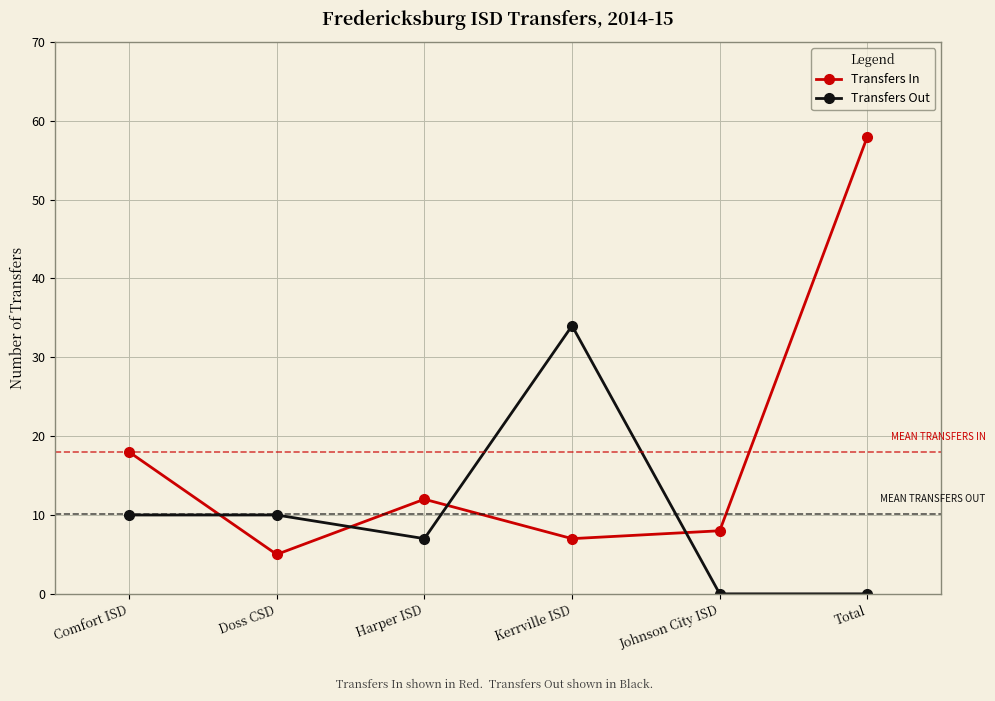

Does the chart display data point markers on the line(s)?

Yes